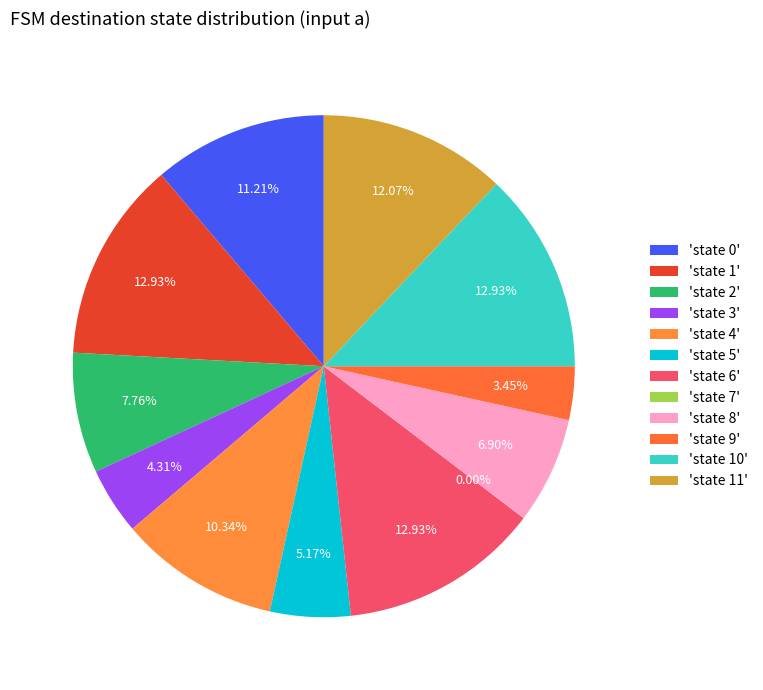

Is state 9 the majority of the pie?

No